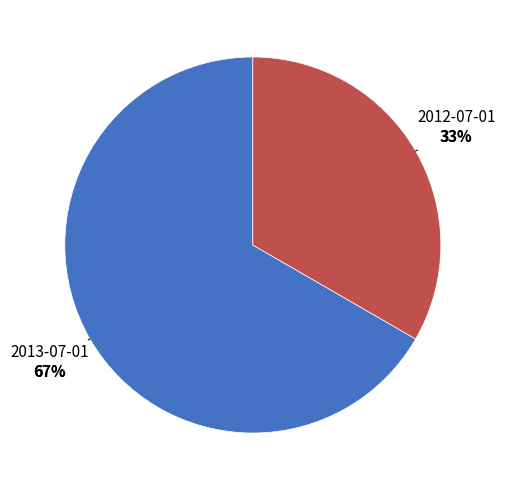

Rank the categories by value from highest to lowest.

2013-07-01, 2012-07-01